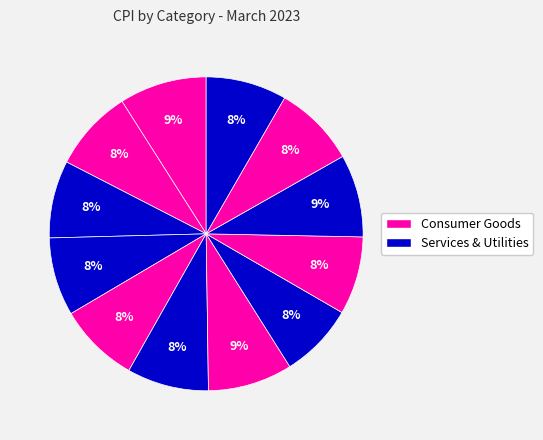

Is there a majority slice in this chart?

No